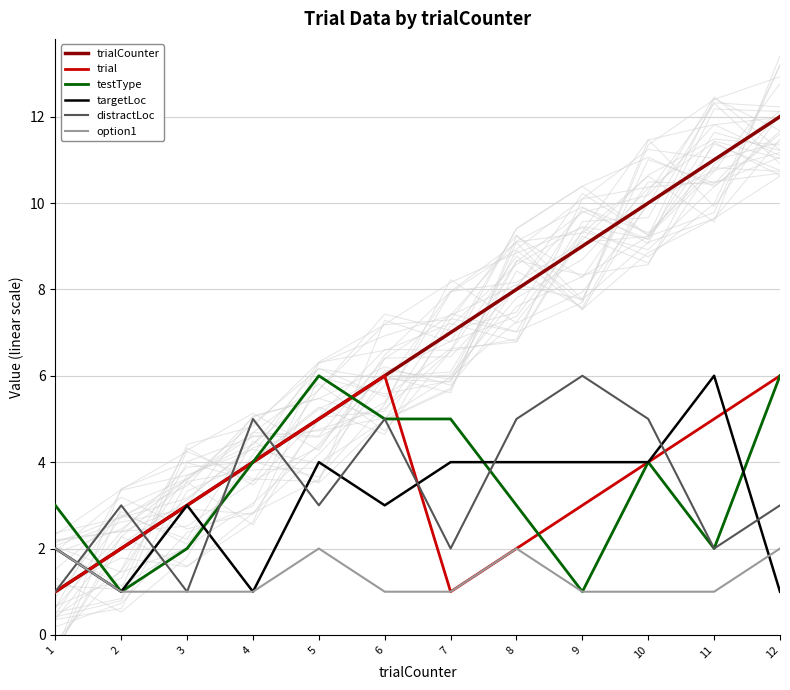

What is the difference between the maximum and second lowest values in the option1 series?

1